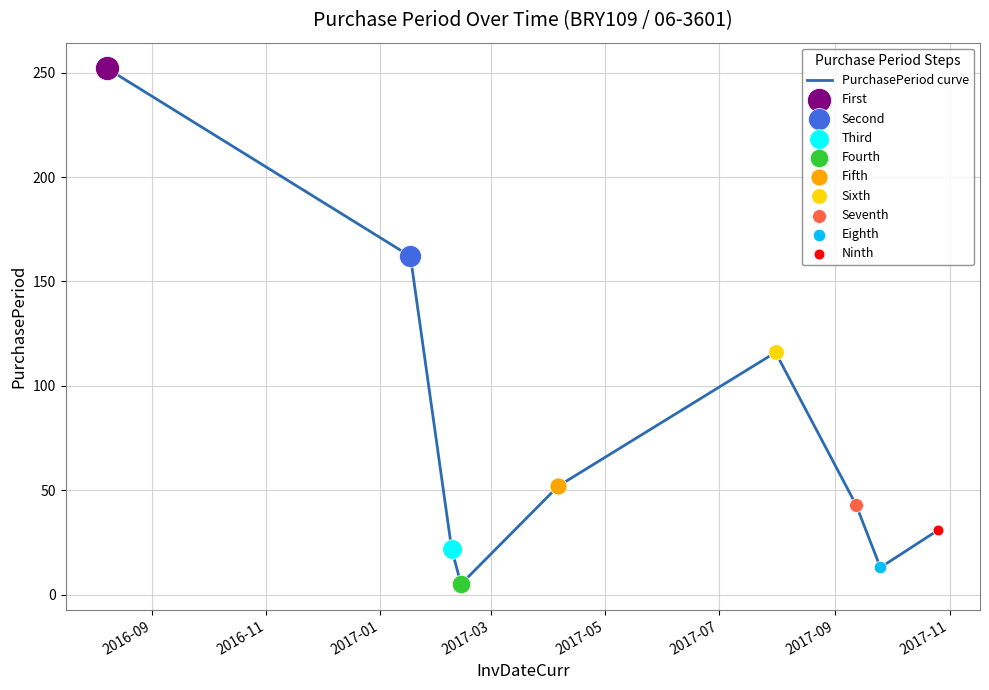

What is the difference between the maximum and minimum values?

247